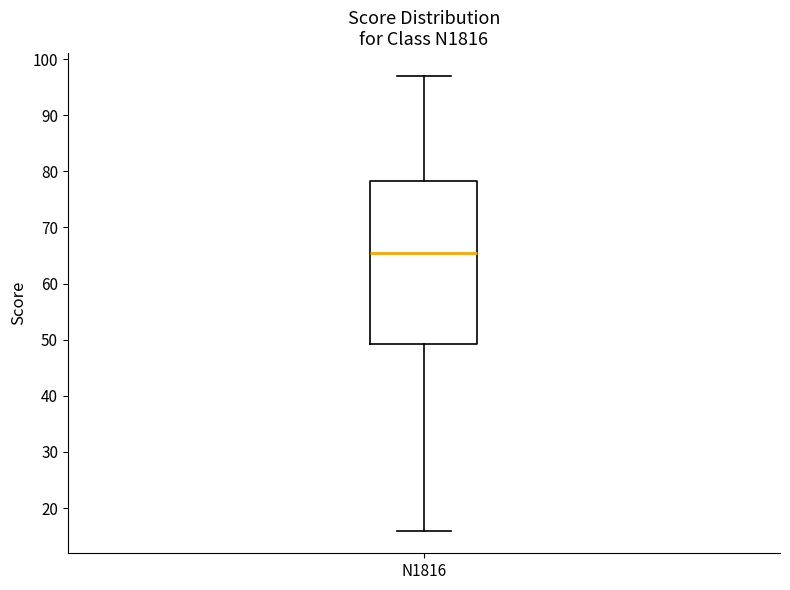

Transcribe this box plot: give where the median line is, the range the box spans, and where the two whiskers end, as read against the y-axis. The values are not printed on the chart, so give them approximately, as read against the axis.

median 66, box 49 to 78, whiskers 16 to 97